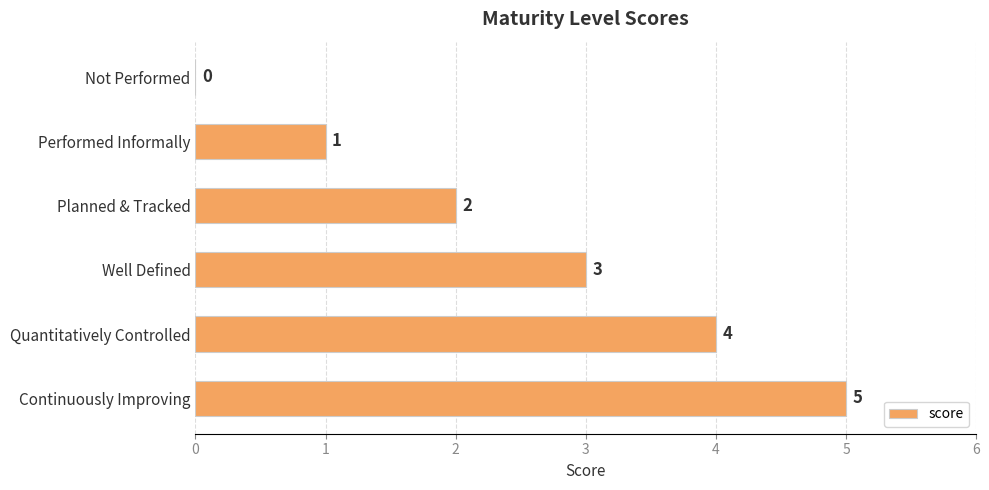

Approximately how many times larger is the value at Continuously Improving compared to Well Defined?

1.7